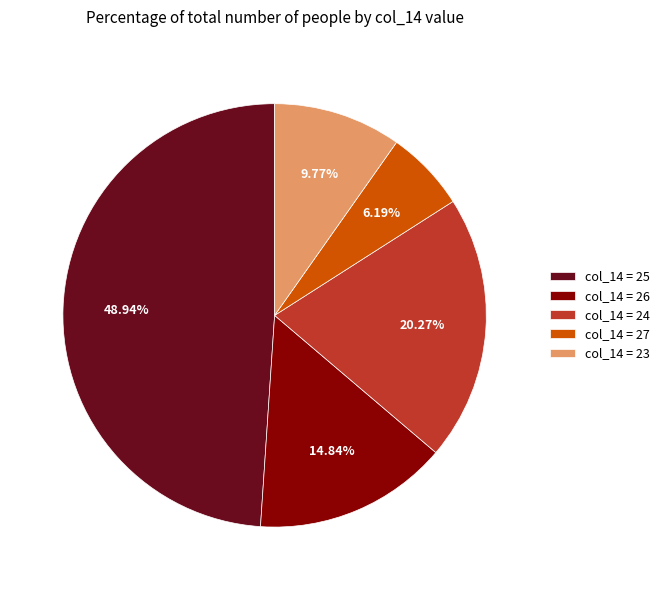

Rank the categories by value from lowest to highest.

col_14 = 27, col_14 = 23, col_14 = 26, col_14 = 24, col_14 = 25